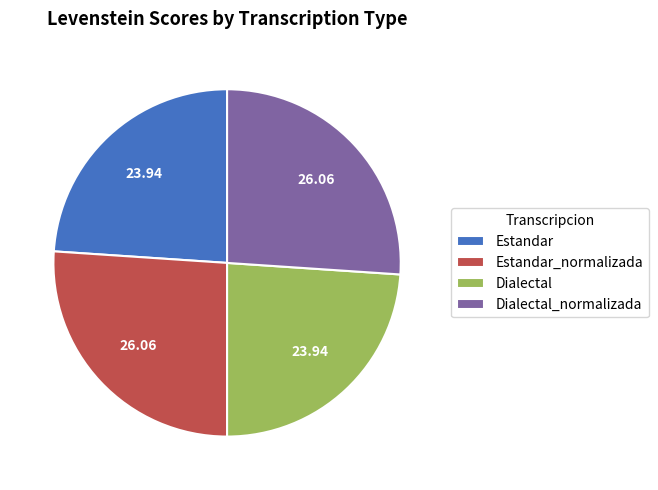

Do Estandar and Dialectal together represent more than half of the pie?

No